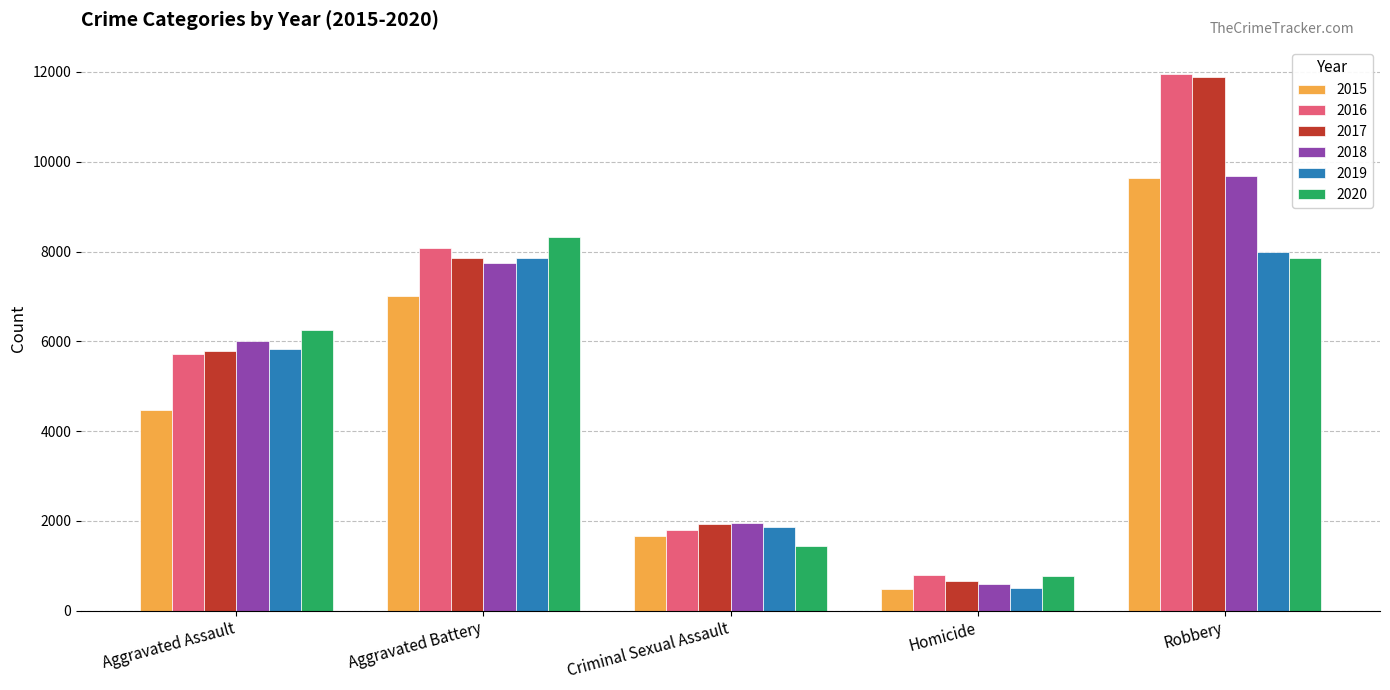

Reading left to right, list all the values displayed in this chart.

2015: 4480	7018	1657	496	9638
2016: 5712	8085	1808	786	11960
2017: 5793	7845	1930	672	11880
2018: 6001	7735	1966	589	9679
2019: 5840	7857	1862	498	7994
2020: 6263	8319	1440	785	7855